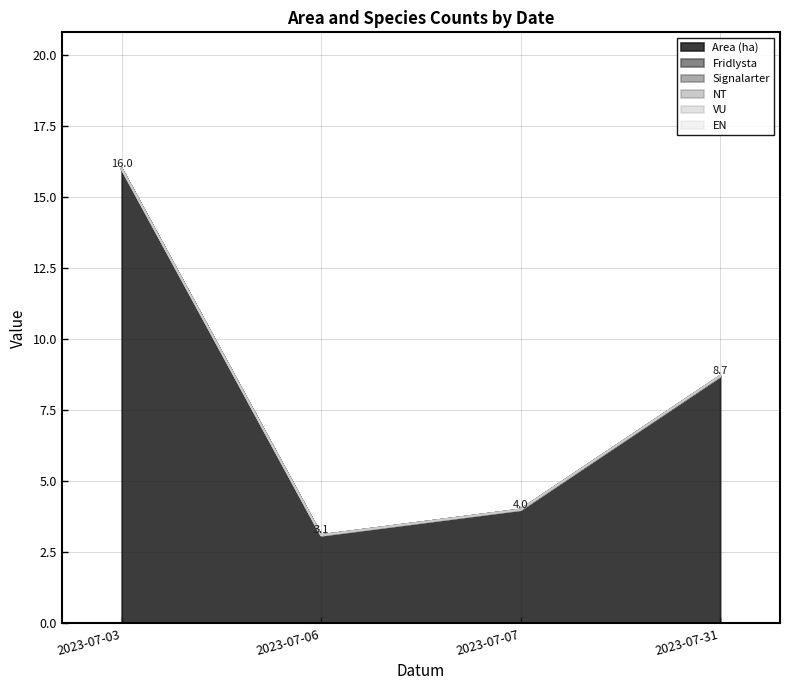

Which has a higher value, 2023-07-07 or 2023-07-06?

2023-07-07